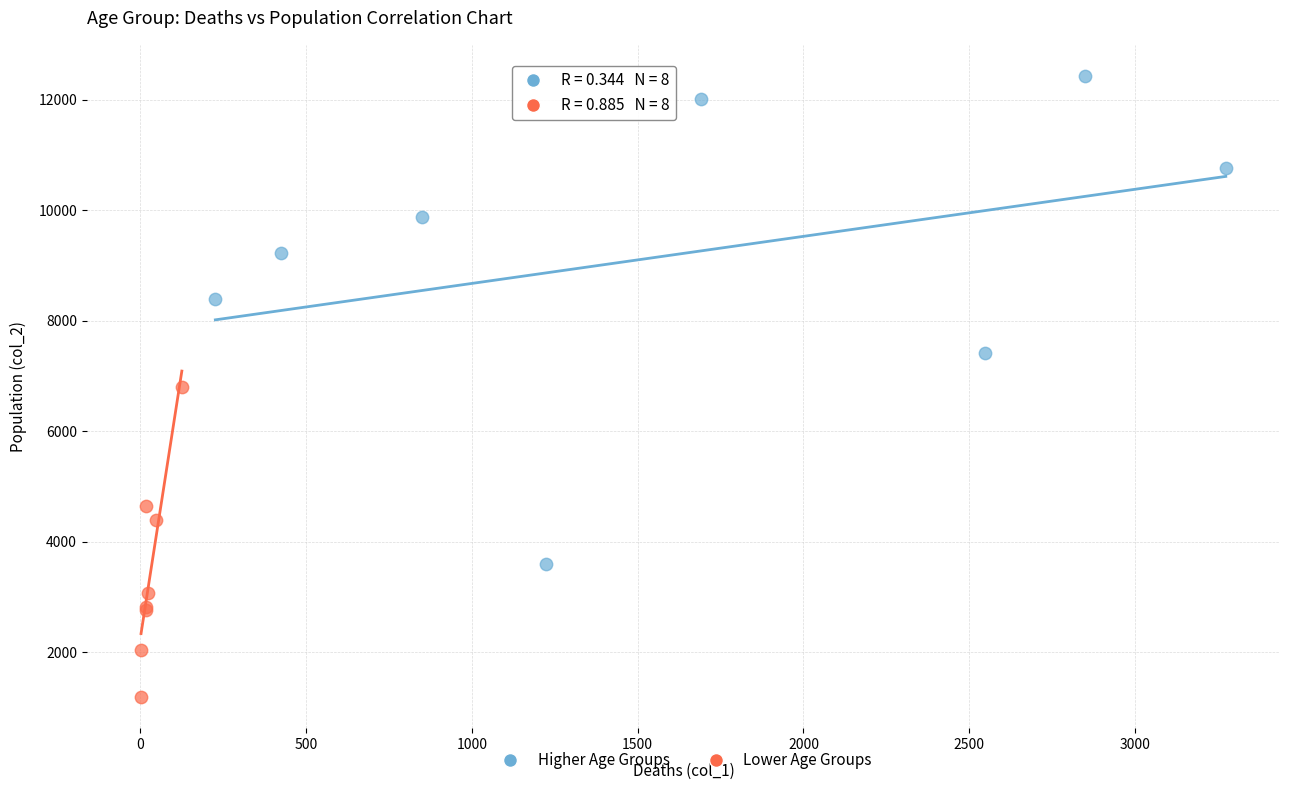

What are all the series names shown in the legend?

Higher Age Groups, Lower Age Groups